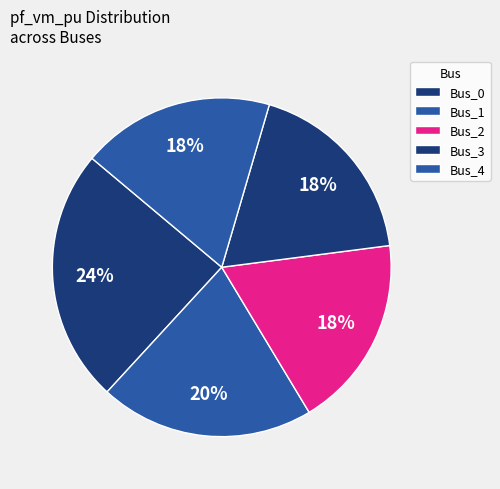

To the nearest percent, what portion does Bus_0 represent?

24%